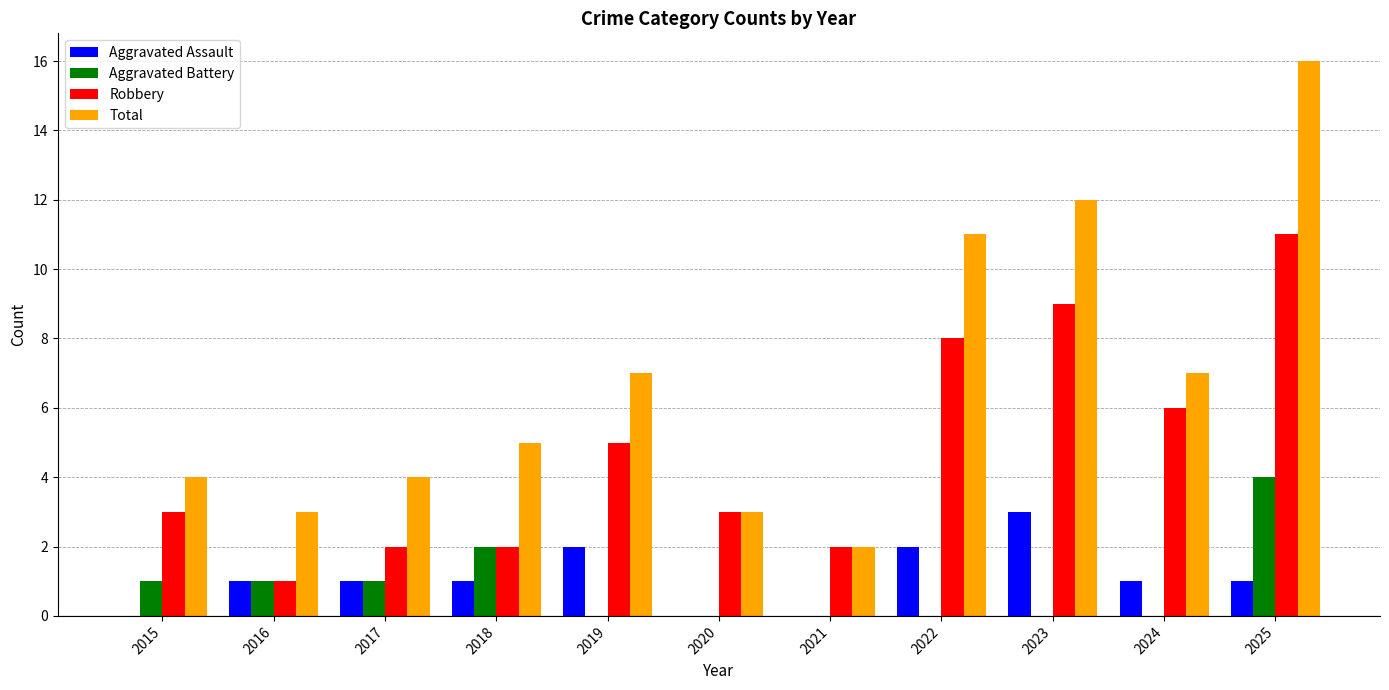

The value of Total at 2022 is 17. True or false?

False